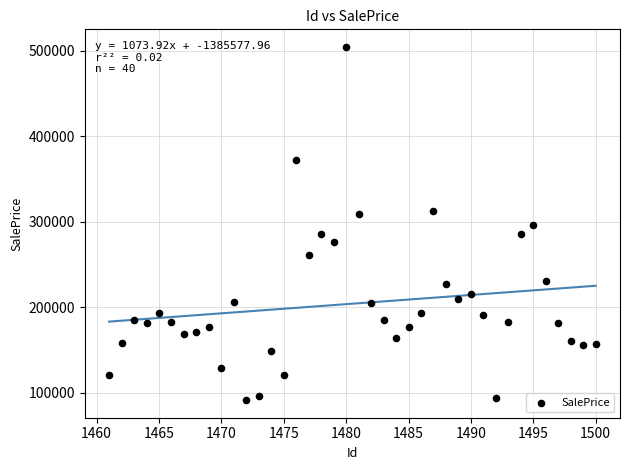

What is the range of X values (max minus min)?

39.0